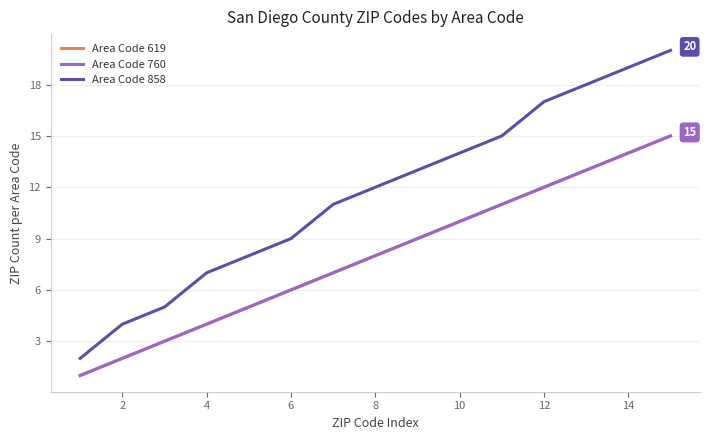

List the series in order of their peak value, highest first.

Area Code 858, Area Code 619, Area Code 760